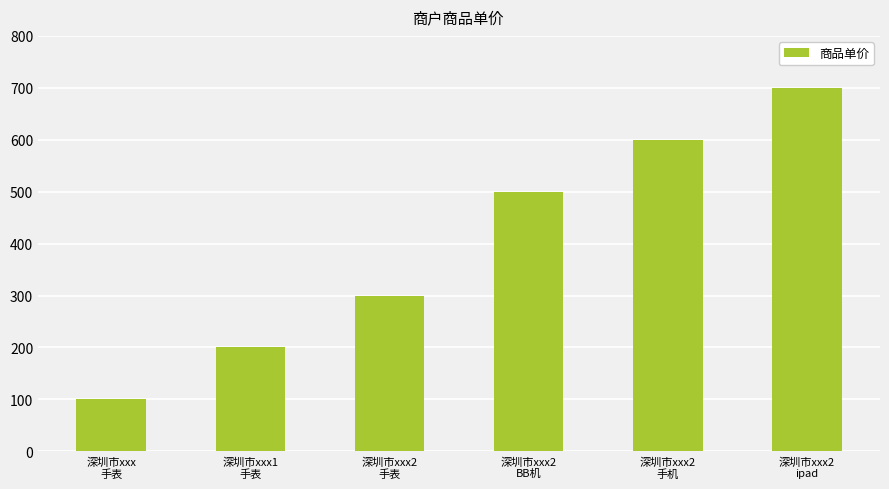

What is the maximum value shown in the chart?

700